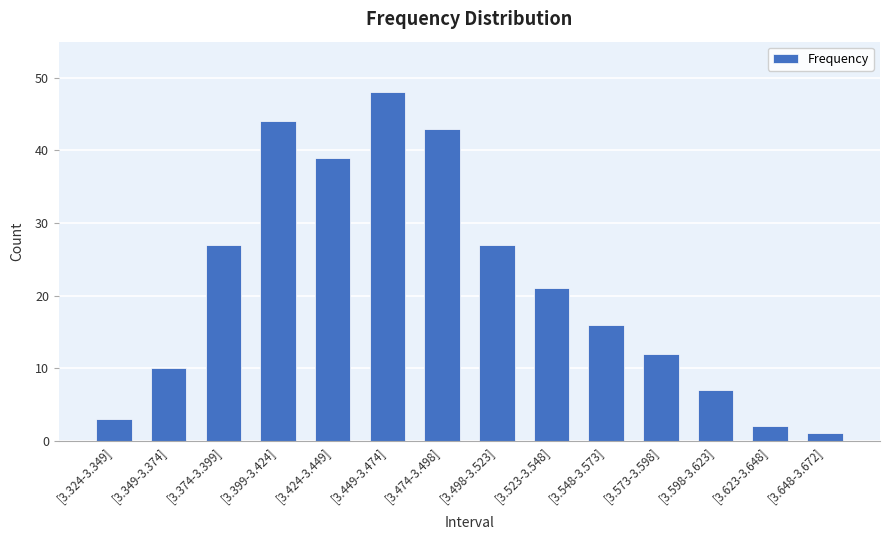

Reading left to right, list all the values displayed in this chart.

[3.324-3.349]=3	[3.349-3.374]=10	[3.374-3.399]=27	[3.399-3.424]=44	[3.424-3.449]=39	[3.449-3.474]=48	[3.474-3.498]=43	[3.498-3.523]=27	[3.523-3.548]=21	[3.548-3.573]=16	[3.573-3.598]=12	[3.598-3.623]=7	[3.623-3.648]=2	[3.648-3.672]=1